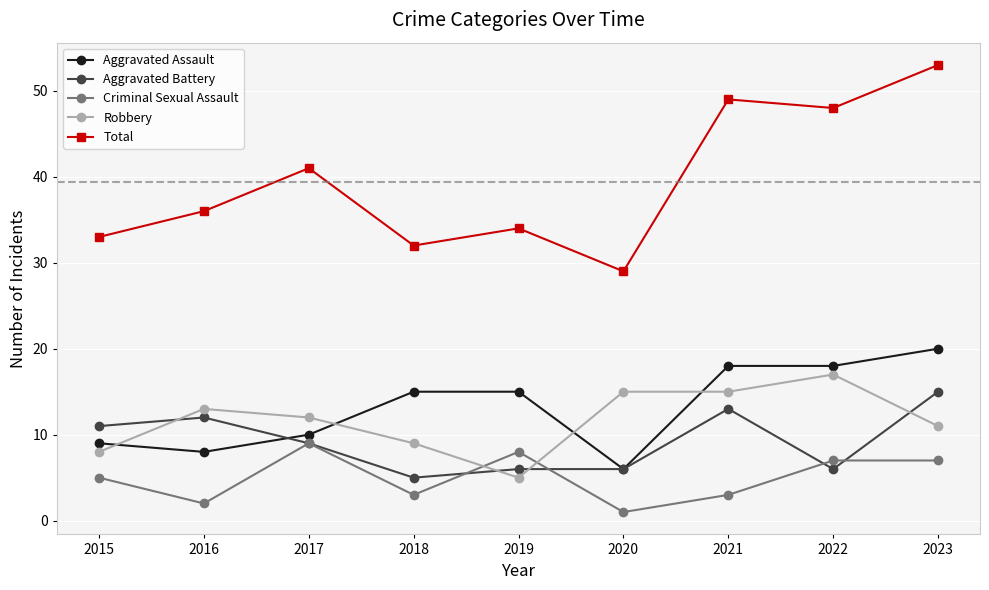

How many data points in Total are less than 36?

4